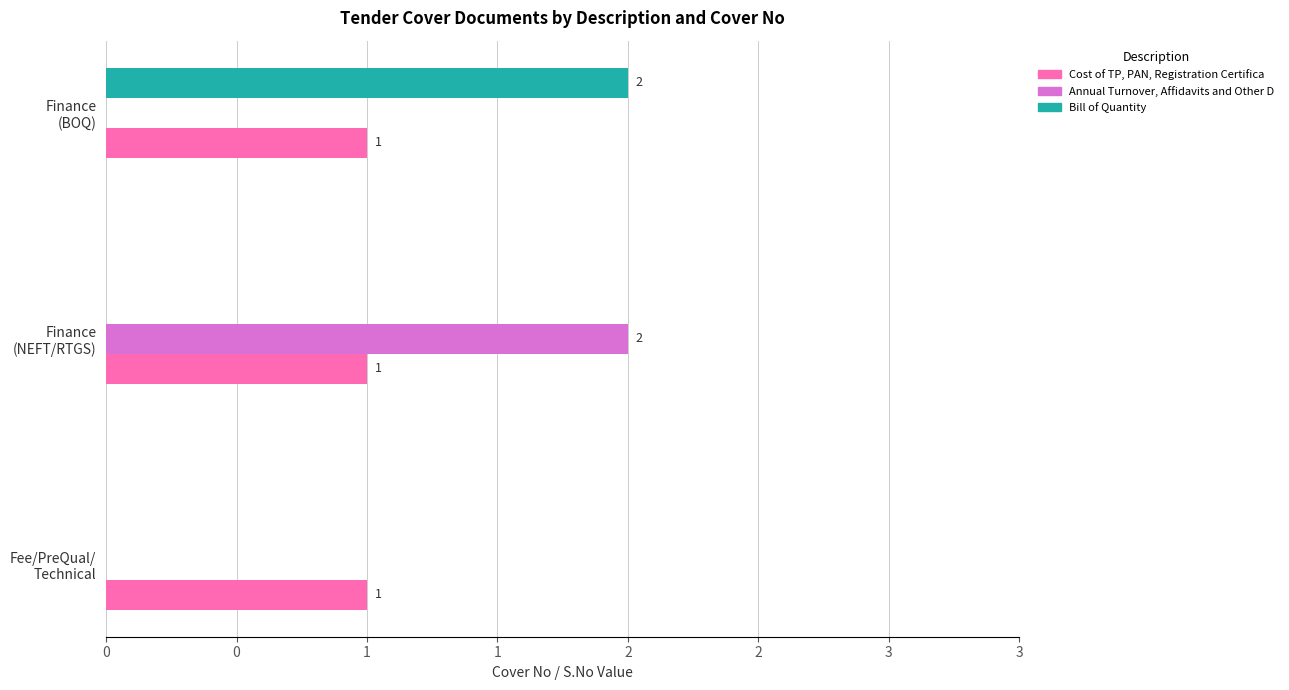

What are all the series names shown in the legend?

Cost of TP, PAN, Registration Certifica, Annual Turnover, Affidavits and Other D, Bill of Quantity